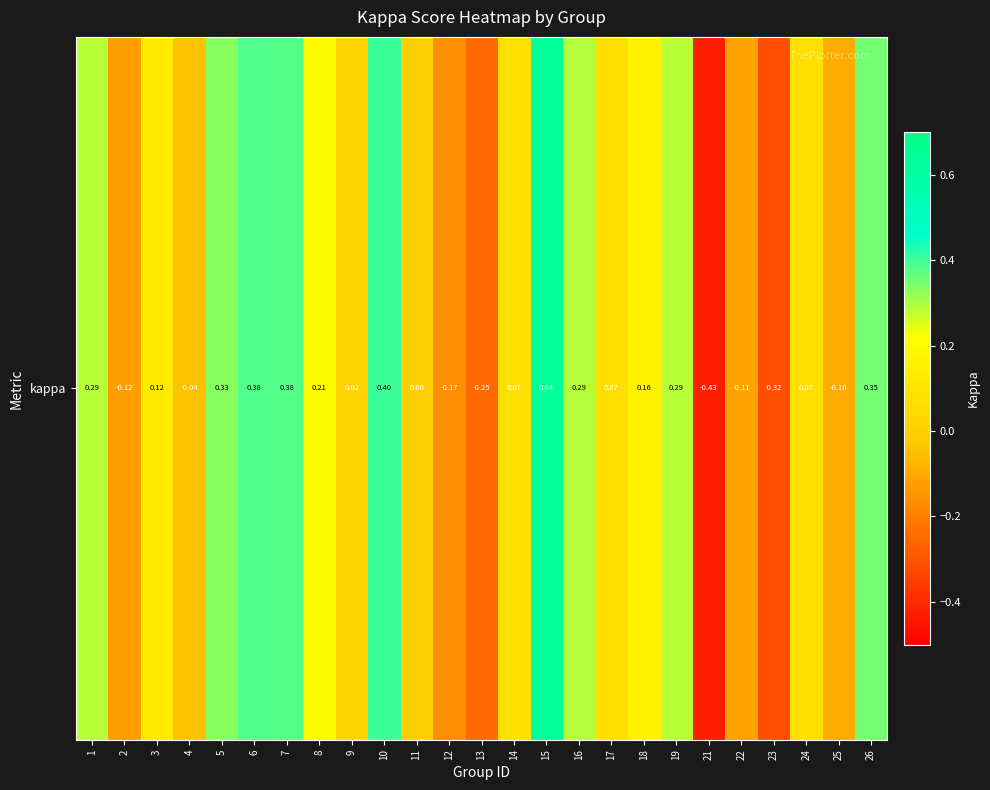

Is it true that the value at 1 is 0.3?

True